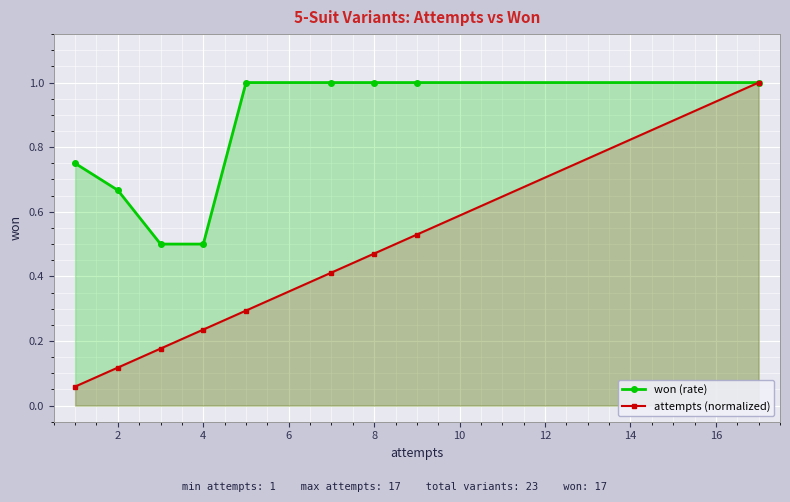

What is the greatest value displayed?

1.0